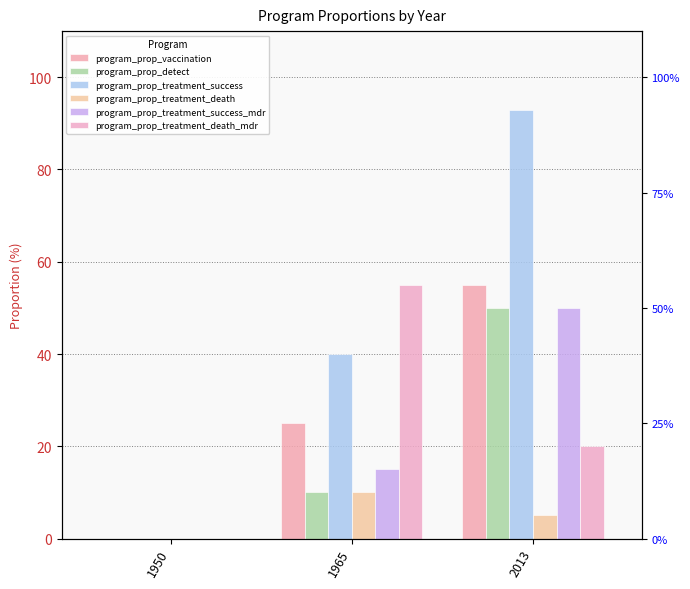

Does the chart contain stacked bars?

No